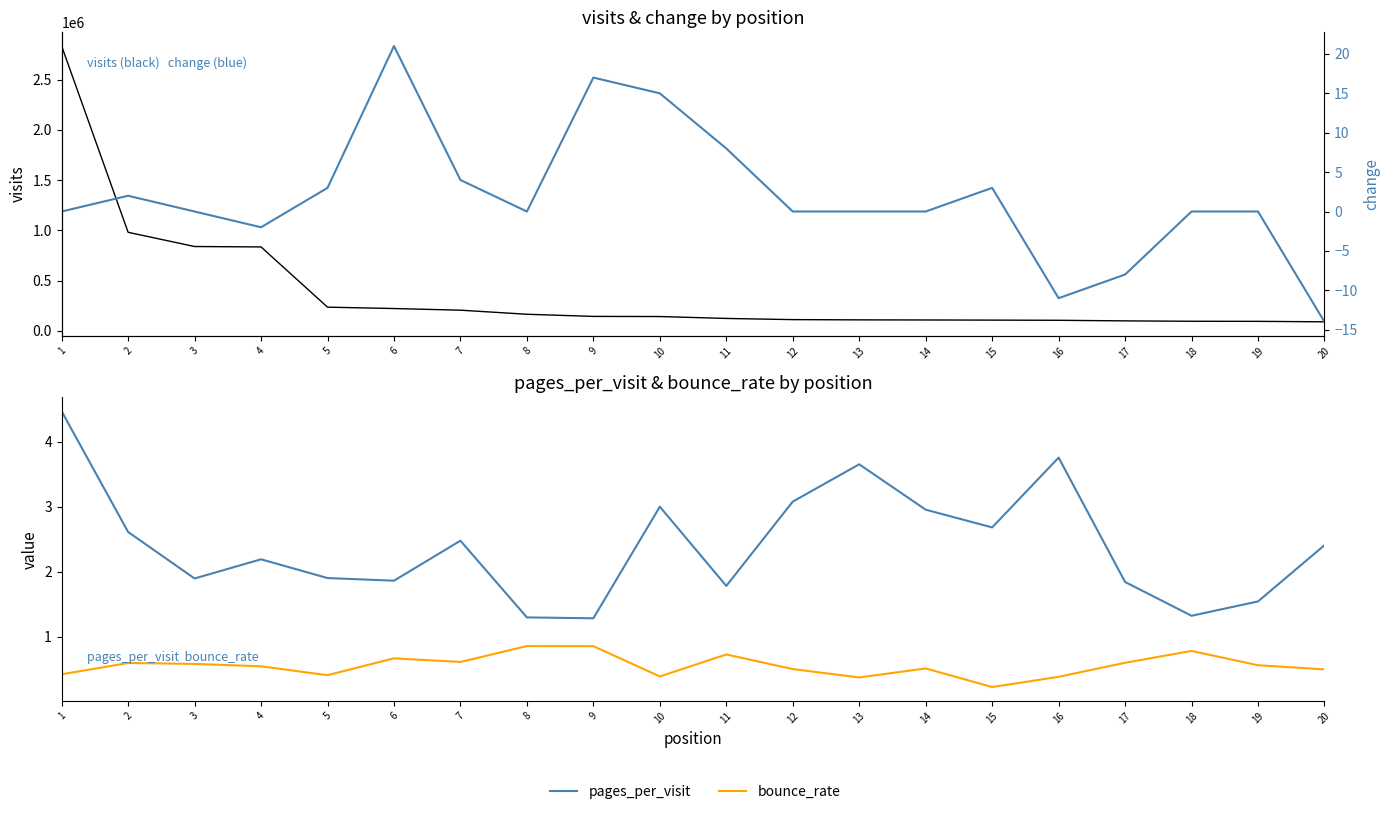

Reading left to right, extract all data points from this chart.

visits: 1=2833411.0	2=979933.0	3=838456.0	4=834379.0	5=235084.0	6=221301.0	7=204916.0	8=164314.0	9=143010.0	10=141654.0	11=122671.0	12=111062.0	13=108563.0	14=107455.0	15=106055.0	16=104346.0	17=98472.0	18=94523.0	19=93785.0	20=89212.0
pages_per_visit: 1=4.5	2=2.6	3=1.9	4=2.2	5=1.9	6=1.9	7=2.5	8=1.3	9=1.3	10=3.0	11=1.8	12=3.1	13=3.7	14=3.0	15=2.7	16=3.8	17=1.8	18=1.3	19=1.5	20=2.4
bounce_rate: 1=0.4	2=0.6	3=0.6	4=0.5	5=0.4	6=0.7	7=0.6	8=0.9	9=0.9	10=0.4	11=0.7	12=0.5	13=0.4	14=0.5	15=0.2	16=0.4	17=0.6	18=0.8	19=0.6	20=0.5
change: 1=0.0	2=2.0	3=0.0	4=-2.0	5=3.0	6=21.0	7=4.0	8=0.0	9=17.0	10=15.0	11=8.0	12=0.0	13=0.0	14=0.0	15=3.0	16=-11.0	17=-8.0	18=0.0	19=0.0	20=-14.0